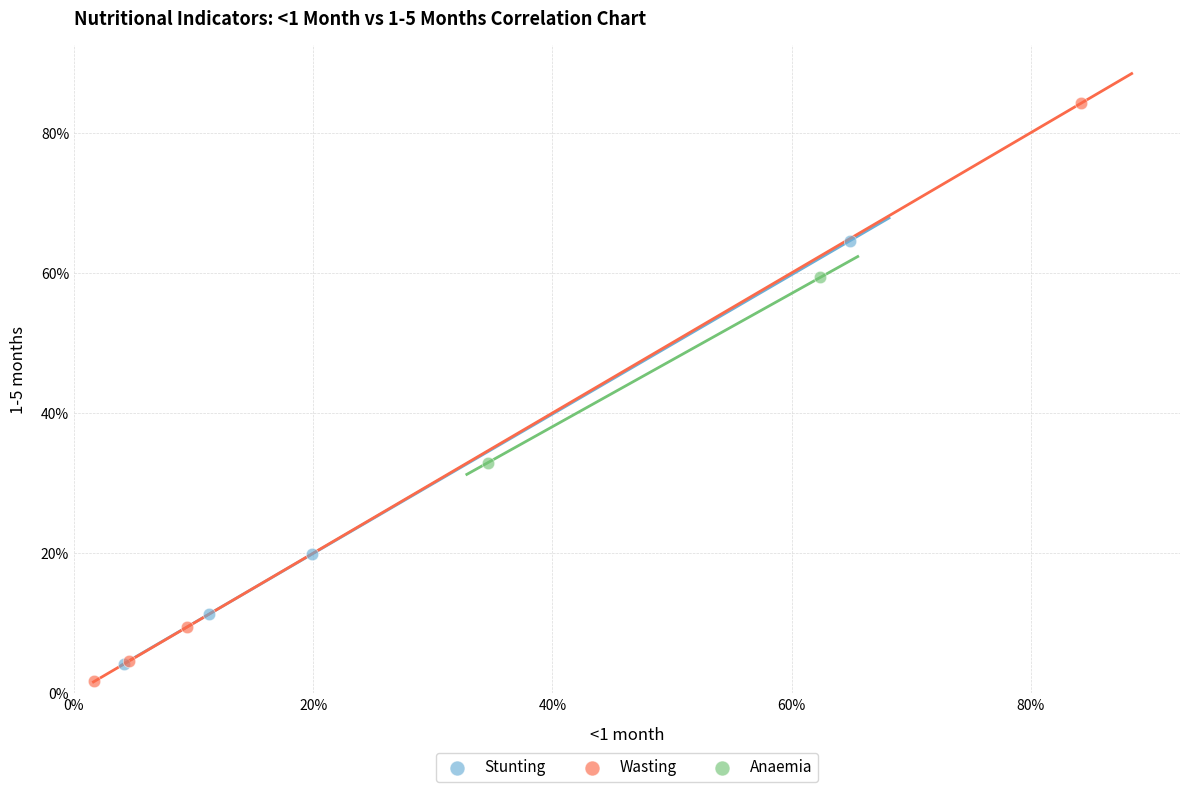

Which series contains the lowest Y value?

Wasting